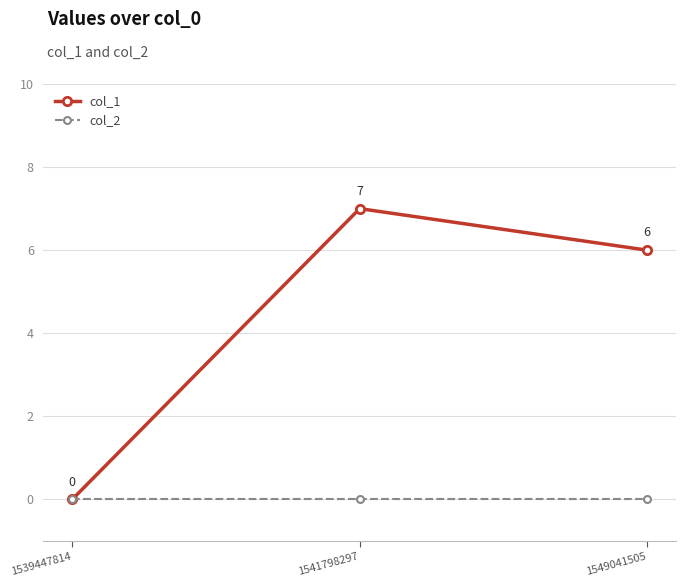

The value of col_1 at 1541798297 is 7. True or false?

True